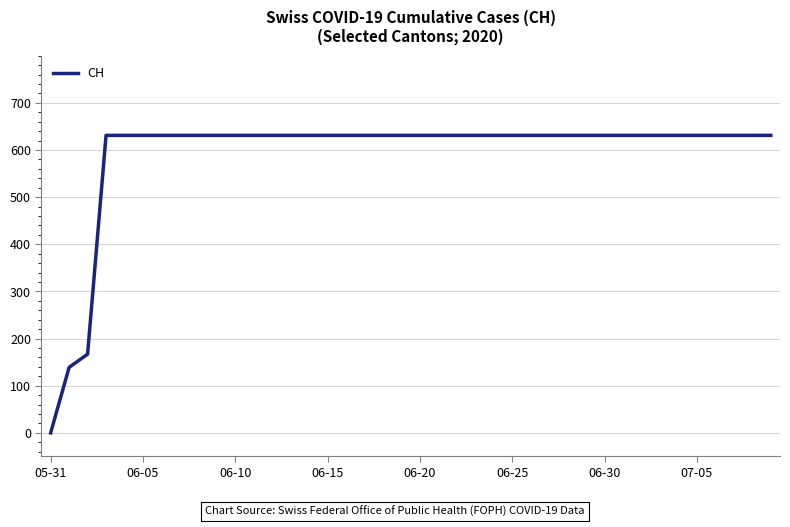

What is the difference between the maximum and minimum values?

631